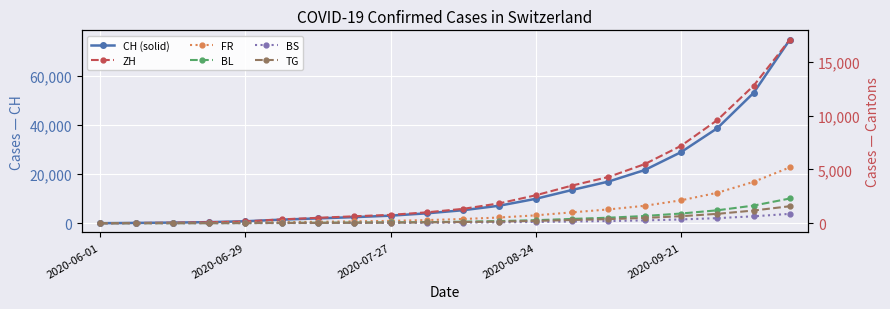

Between 2020-09-21 and 15, which series saw the biggest shift?

CH (solid)